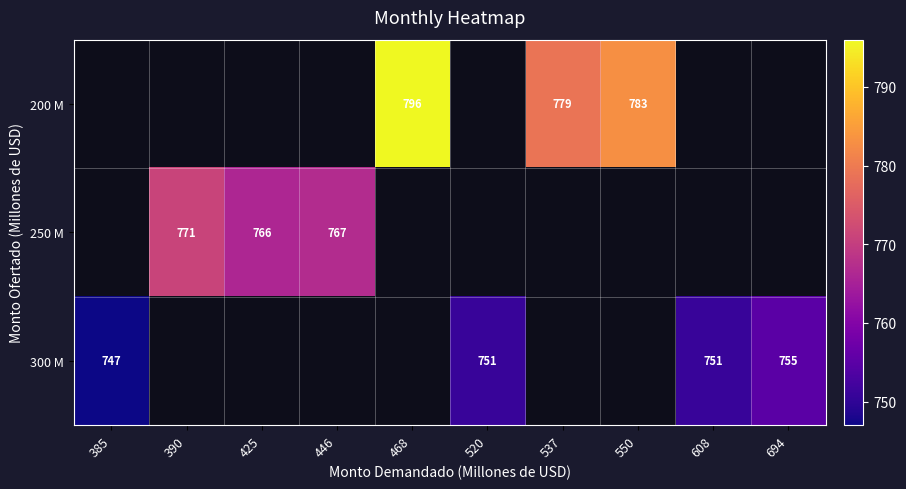

Which category has the lowest value across all series?

385